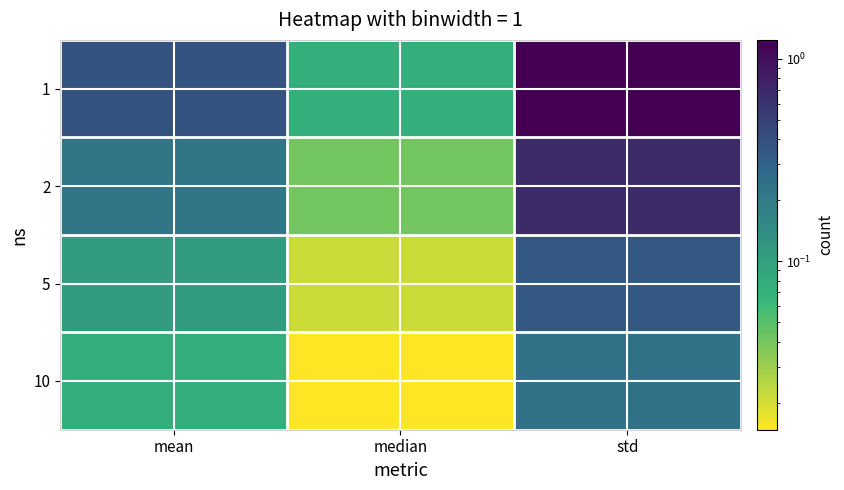

Which series has the largest total across all categories?

1